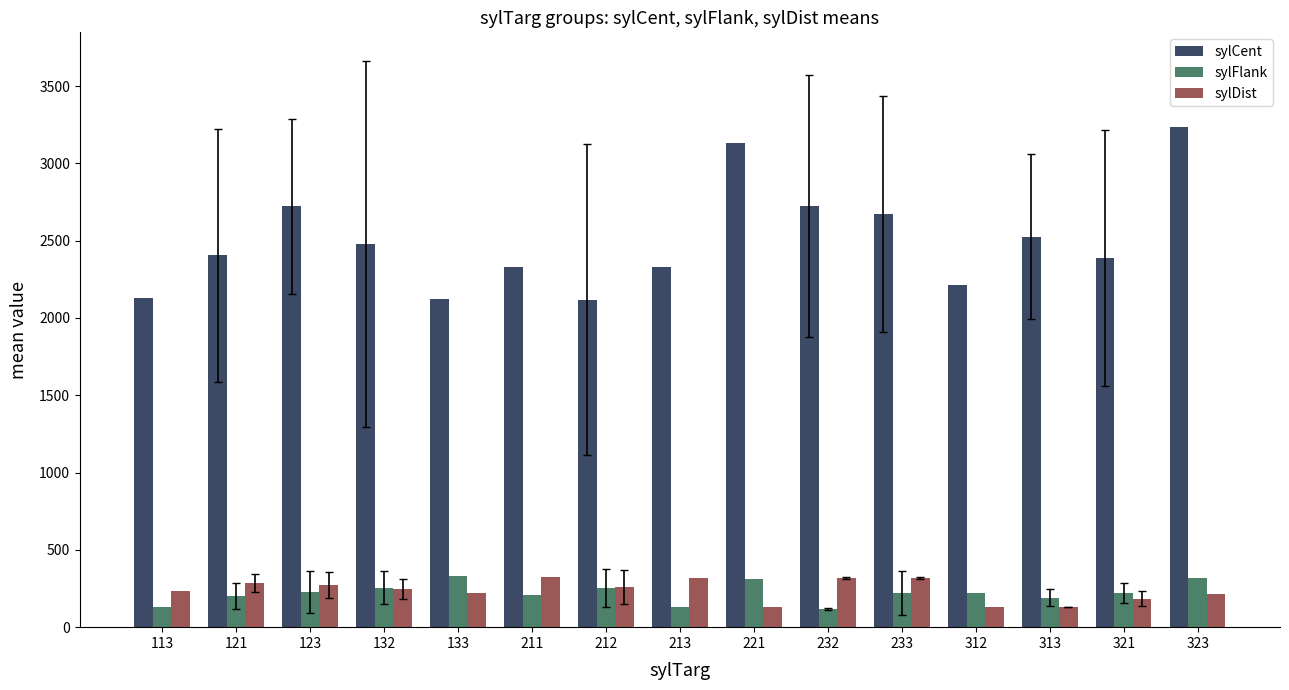

The value of sylDist at 113 is 231.0. True or false?

True